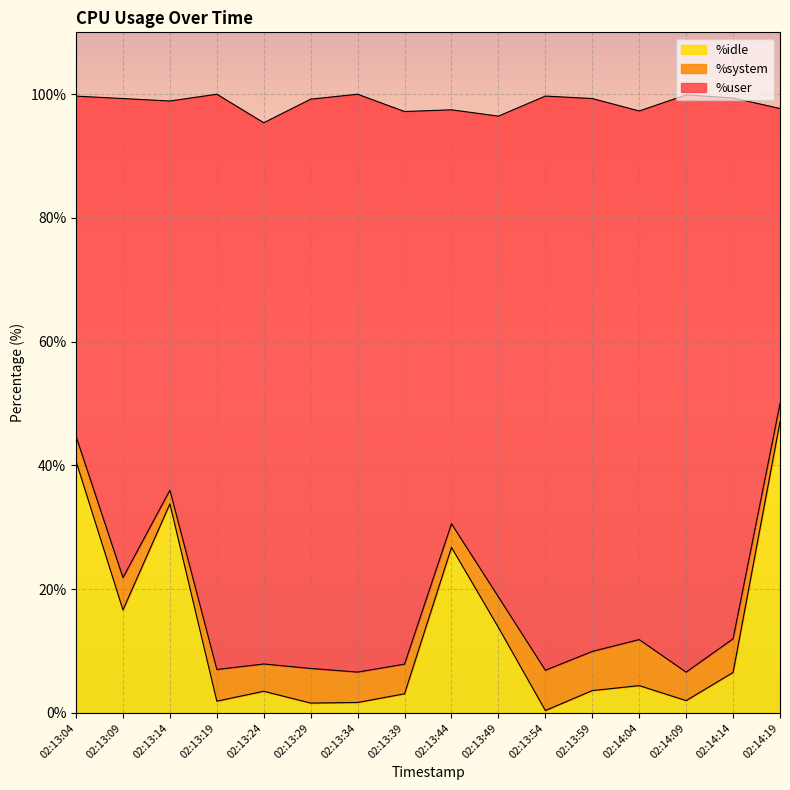

Where is %idle nearest to the value 23?

02:13:44